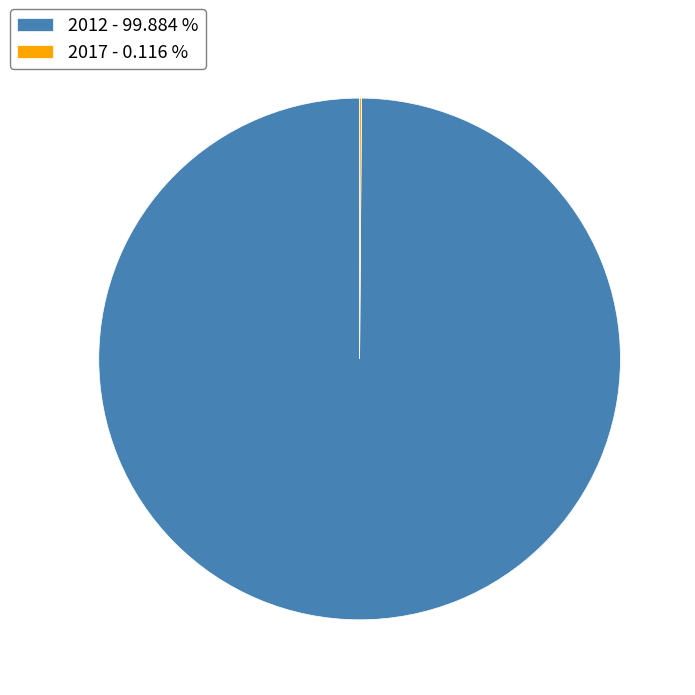

Does any single category account for the majority?

Yes